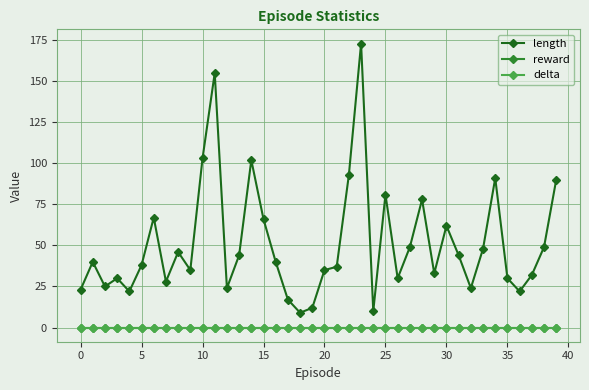

Reading right to left, extract all data points from this chart.

length: 90	49	32	22	30	91	48	24	44	62	33	78	49	30	81	10	173	93	37	35	12	9	17	40	66	102	44	24	155	103	35	46	28	67	38	22	30	25	40	23
reward: 0	0	0	0	0	0	0	0	0	0	0	0	0	0	0	0	0	0	0	0	0	0	0	0	0	0	0	0	0	0	0	0	0	0	0	0	0	0	0	0
delta: 0	0	0	0	0	0	0	0	0	0	0	0	0	0	0	0	0	0	0	0	0	0	0	0	0	0	0	0	0	0	0	0	0	0	0	0	0	0	0	0